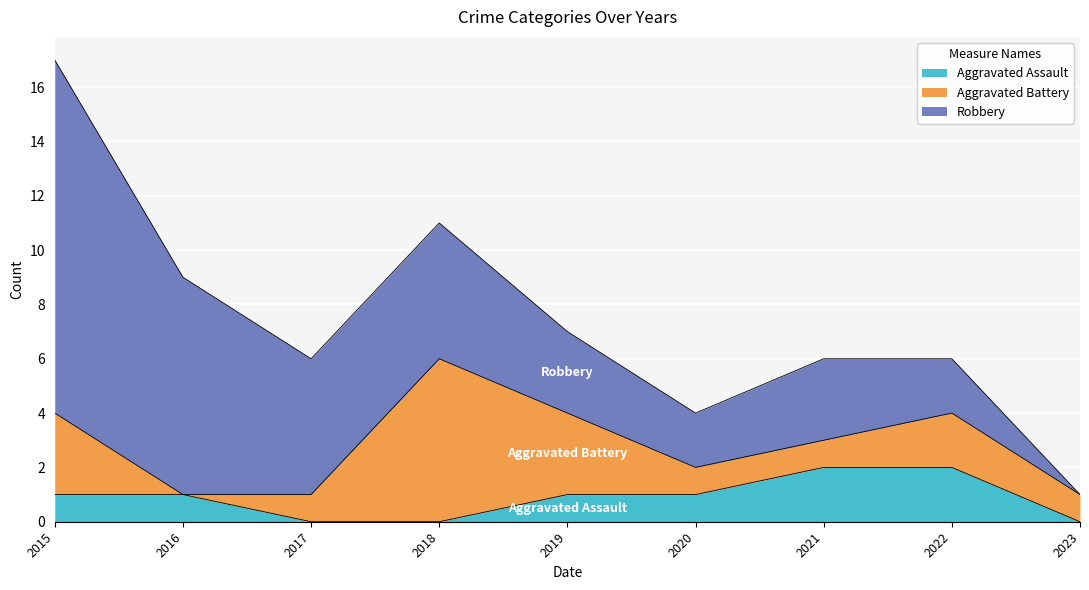

True or false: Aggravated Assault and Aggravated Battery cross at least once.

True